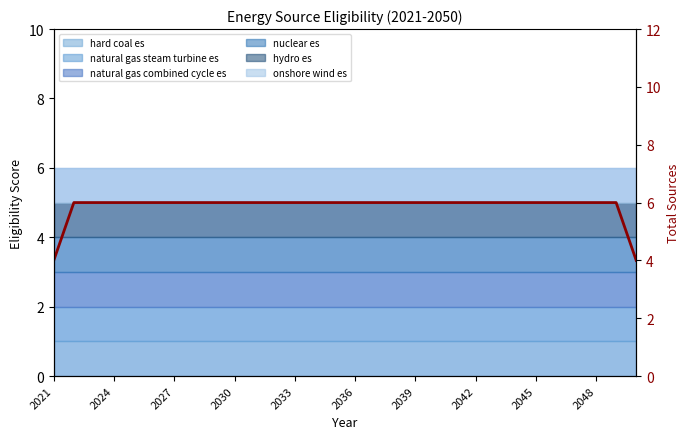

What is the difference between the maximum and minimum values?

2